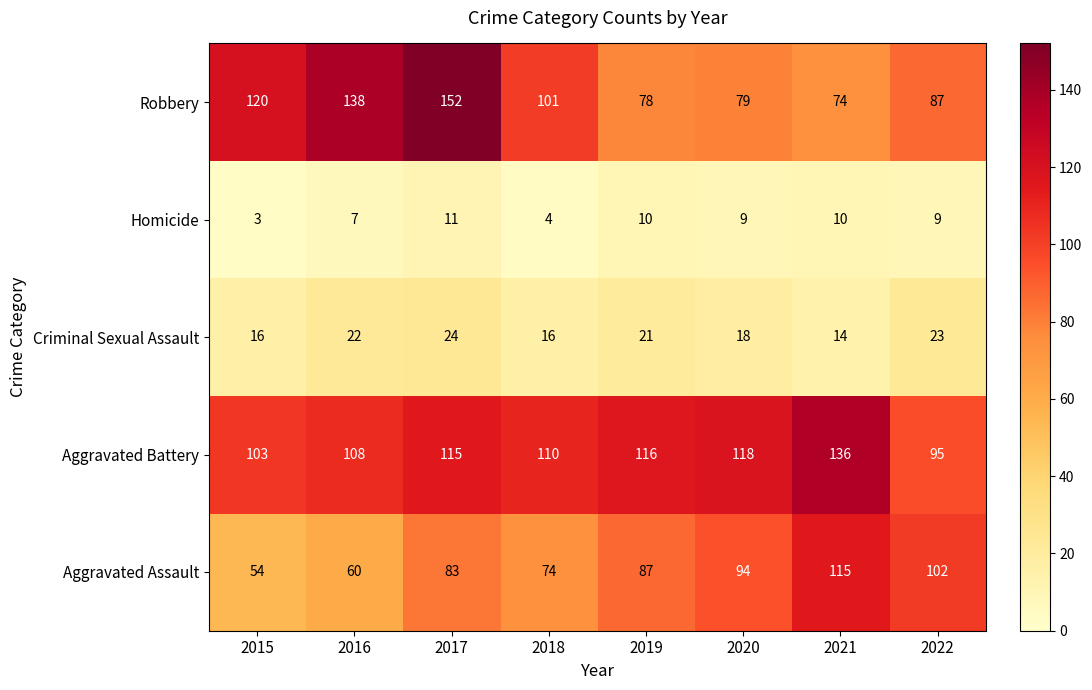

At which label is Aggravated Battery closest to 115?

2017